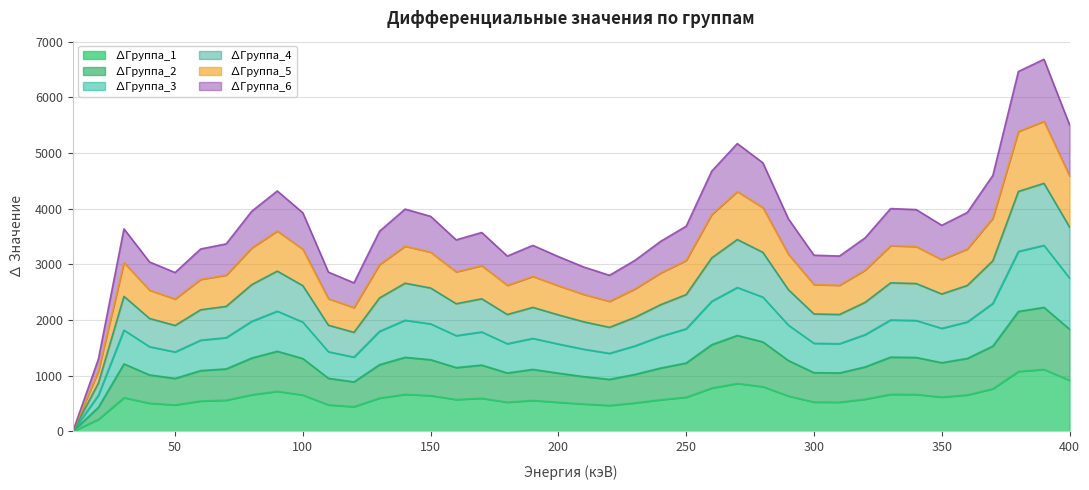

How many data points in ∆Группа_2 are less than 1198?

20